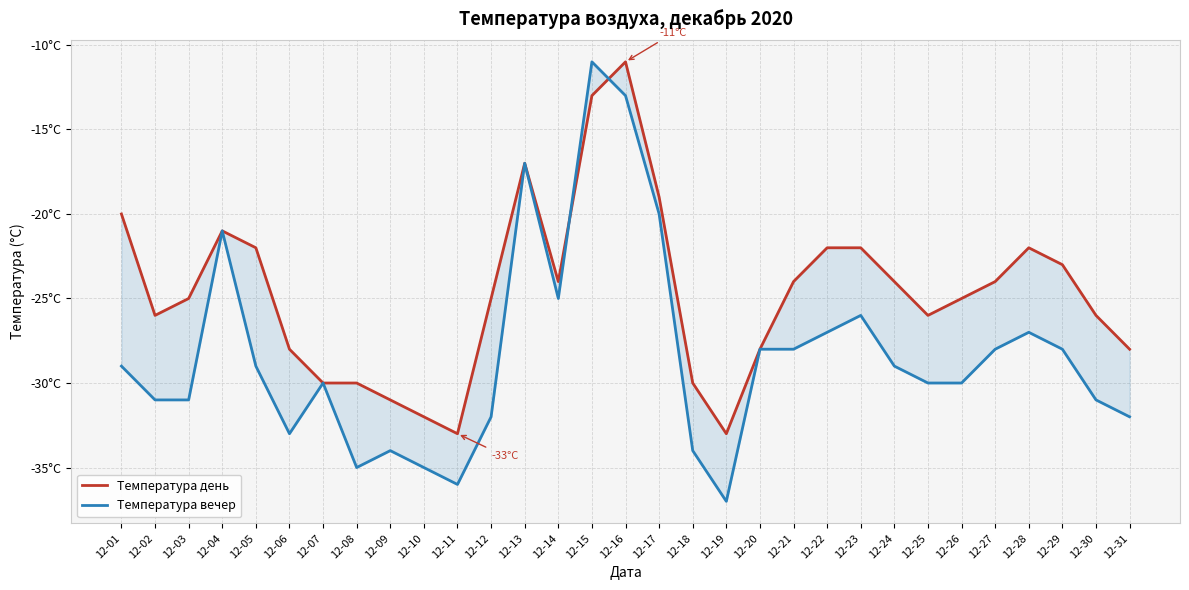

Is the value of Температура вечер at 12-23 greater than the value of Температура день at 12-04?

No